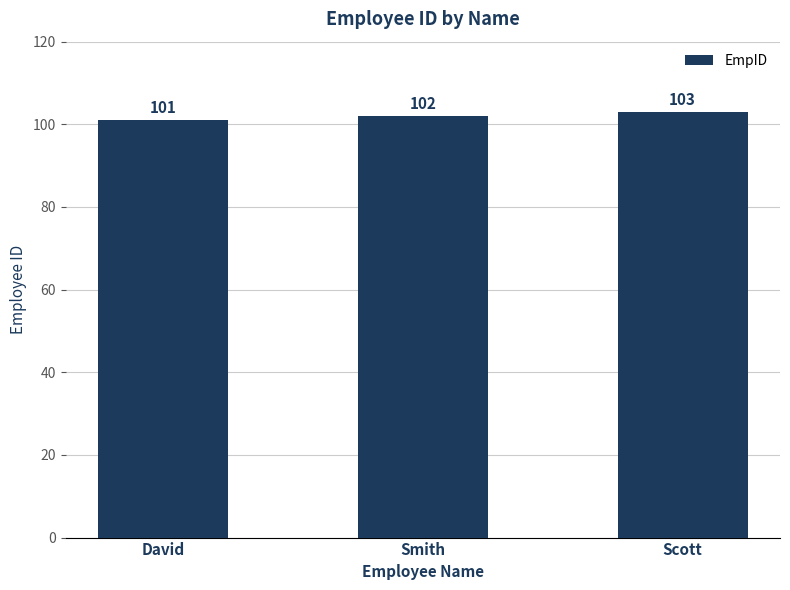

What position from the right is Scott?

1